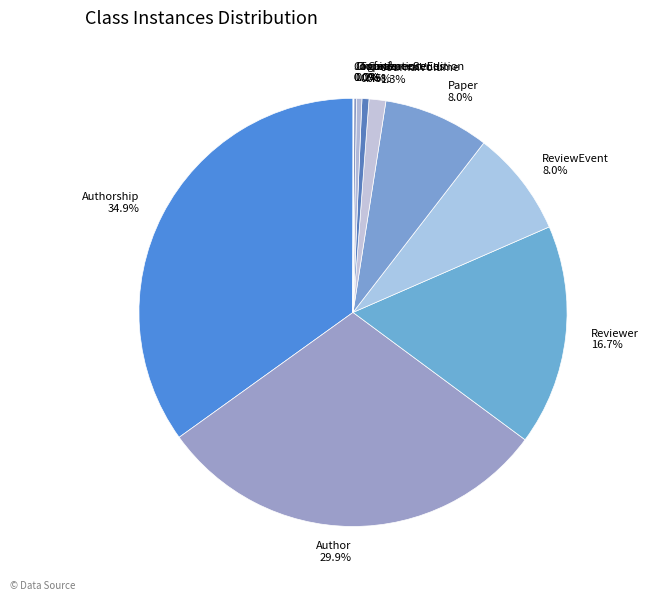

Approximately how many times larger is the value at ReviewEvent compared to Paper?

1.0